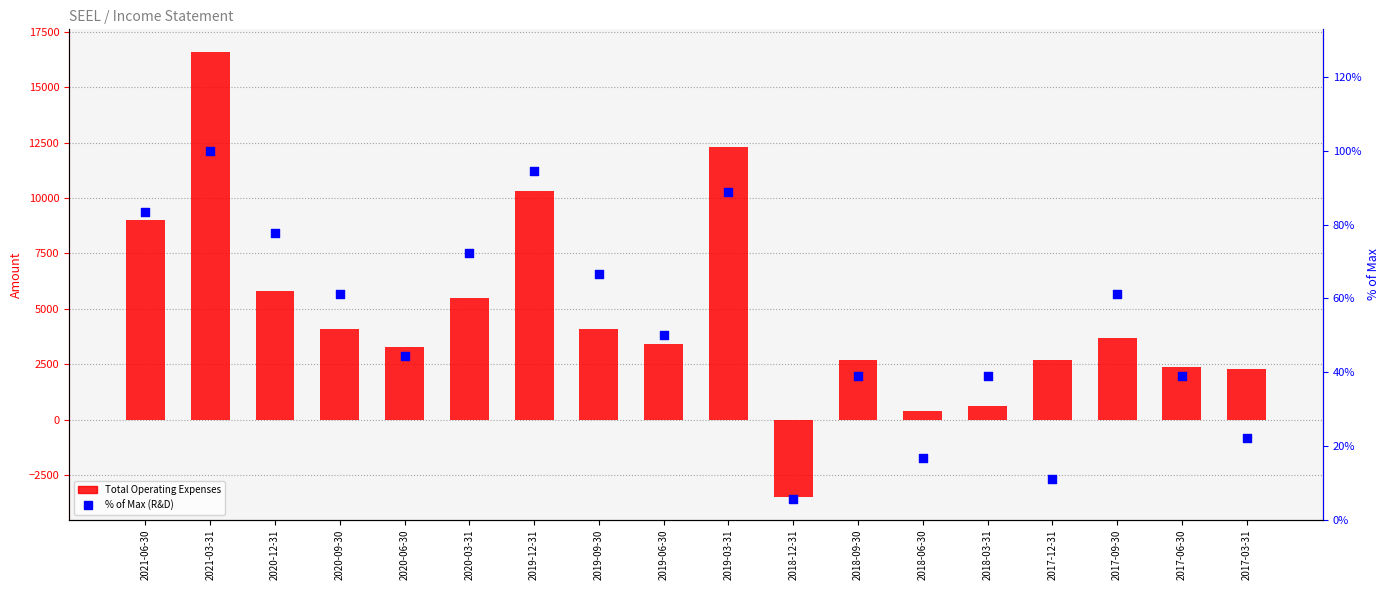

What are all the series names shown in the legend?

Total Operating Expenses, % of Max (R&D)